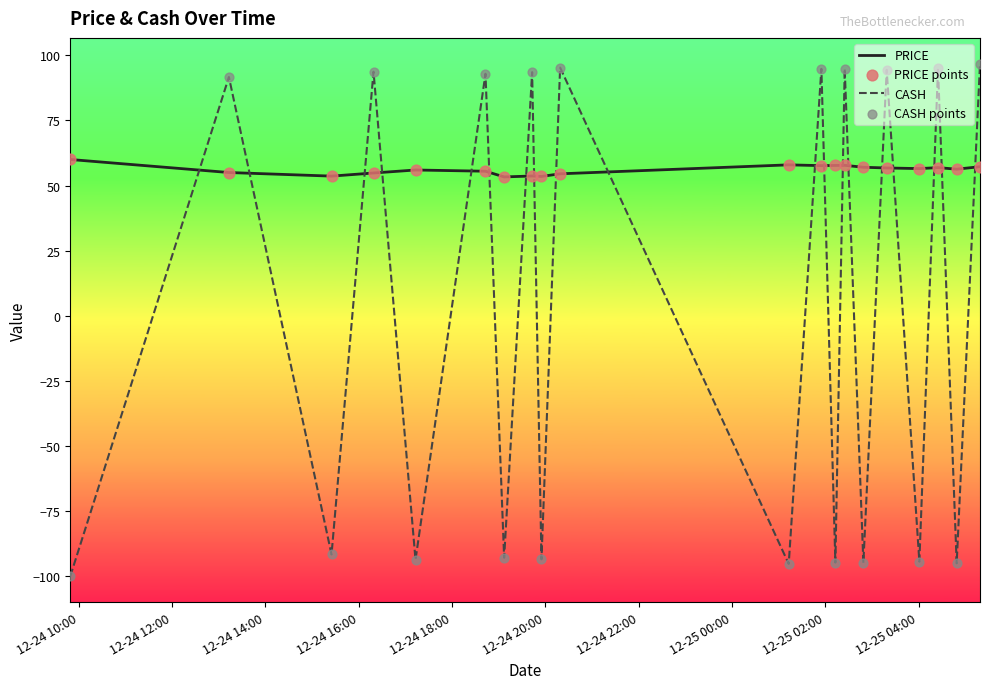

Which series has the widest spread of values?

CASH